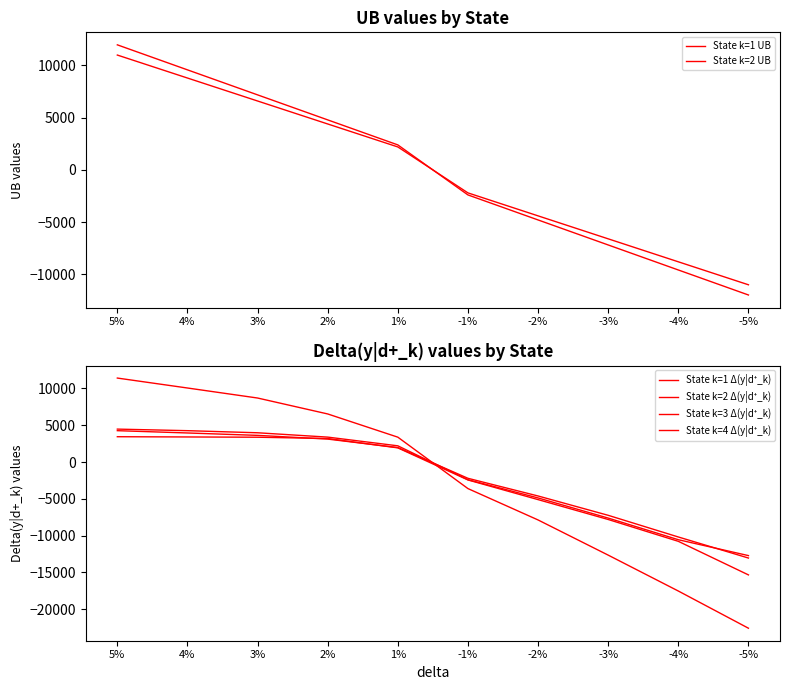

True or false: State k=1 Δ(y|d⁺_k) has a value of 3386.7 at 2%.

True